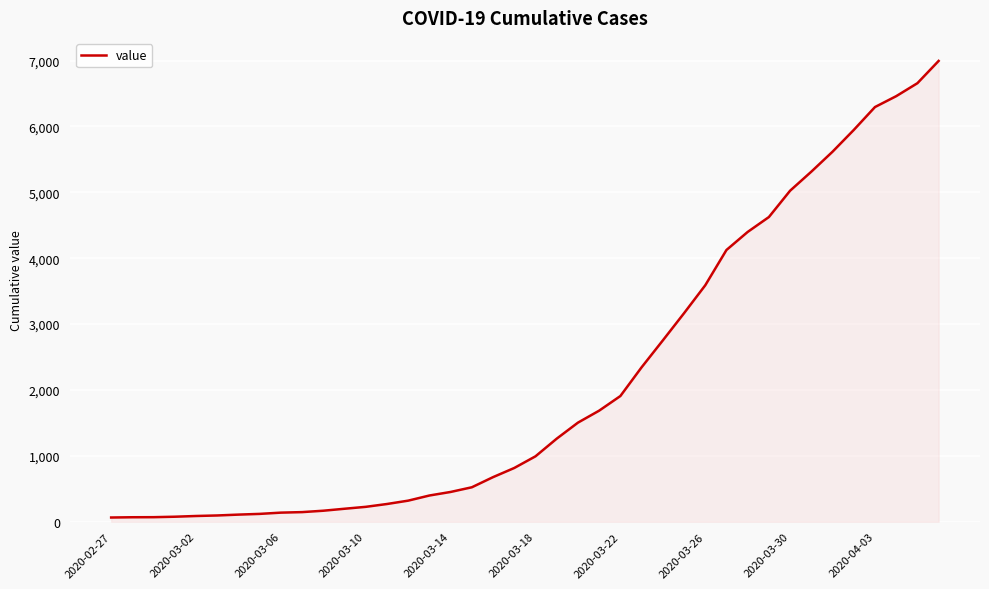

What is the greatest value displayed?

6995